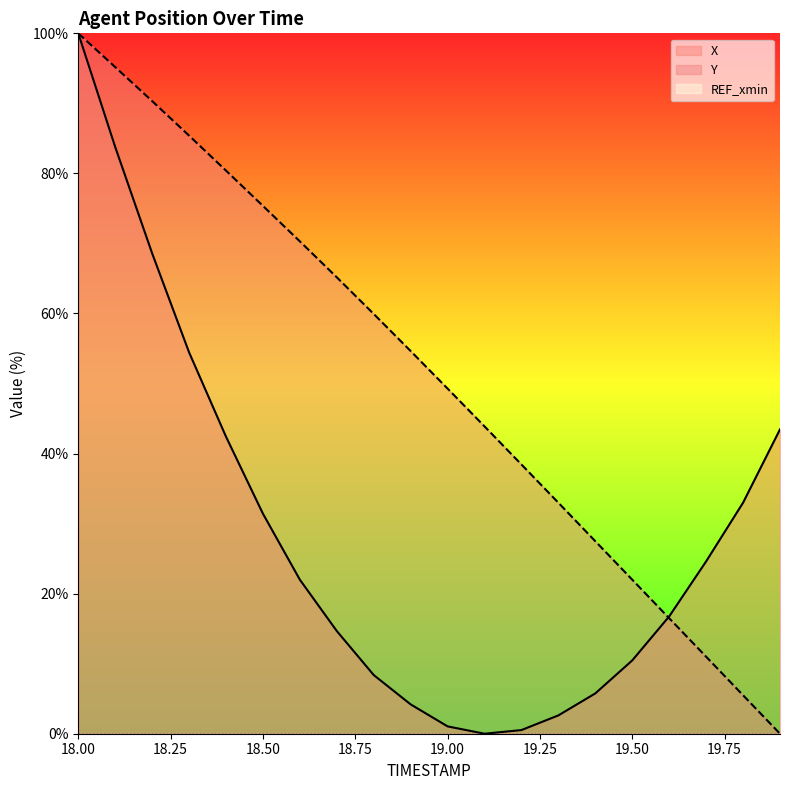

At which label does Y reach its minimum?

19.9